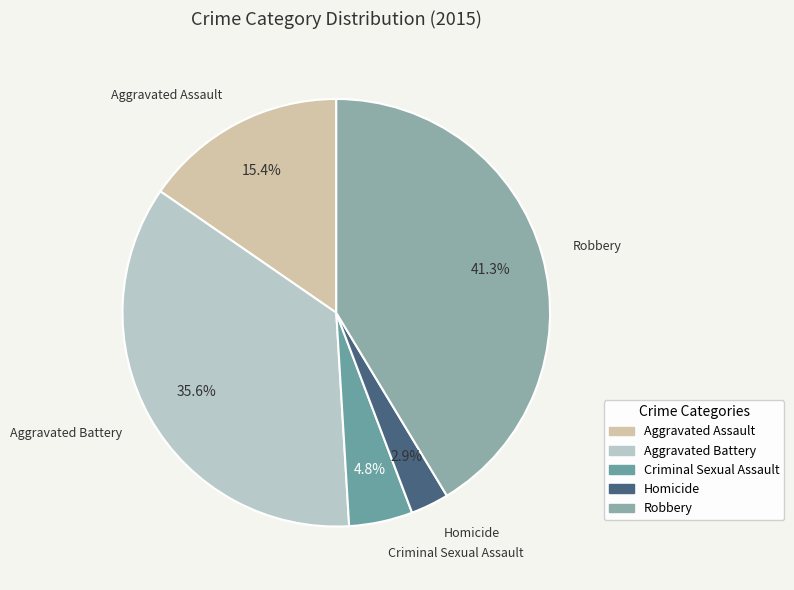

Is it true that Aggravated Assault is 4% of the pie?

False